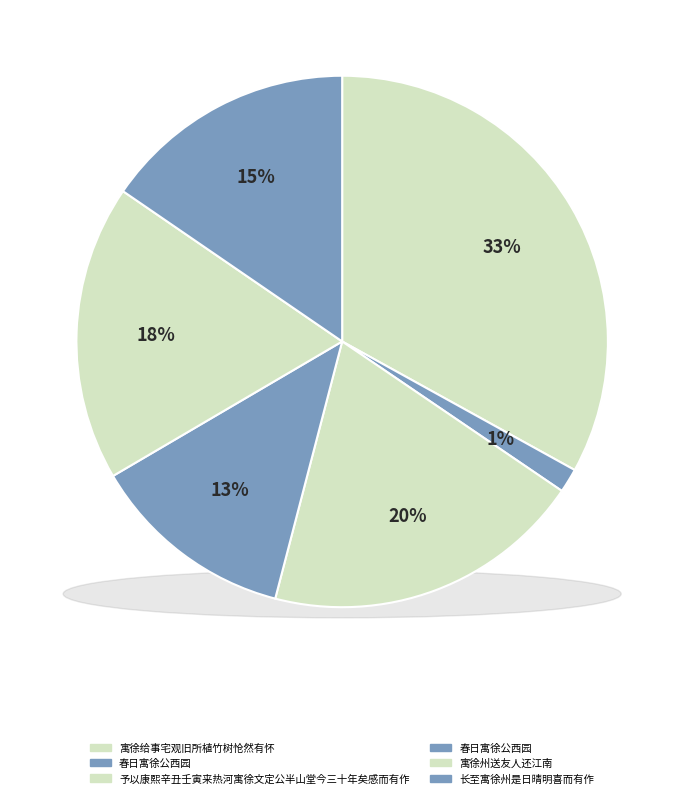

Rank the categories by value from highest to lowest.

寓徐给事宅观旧所植竹树怆然有怀, 予以康熙辛丑壬寅来热河寓徐文定公半山堂今三十年矣感而有作, 寓徐州送友人还江南, 长至寓徐州是日晴明喜而有作, 春日寓徐公西园, 春日寓徐公西园